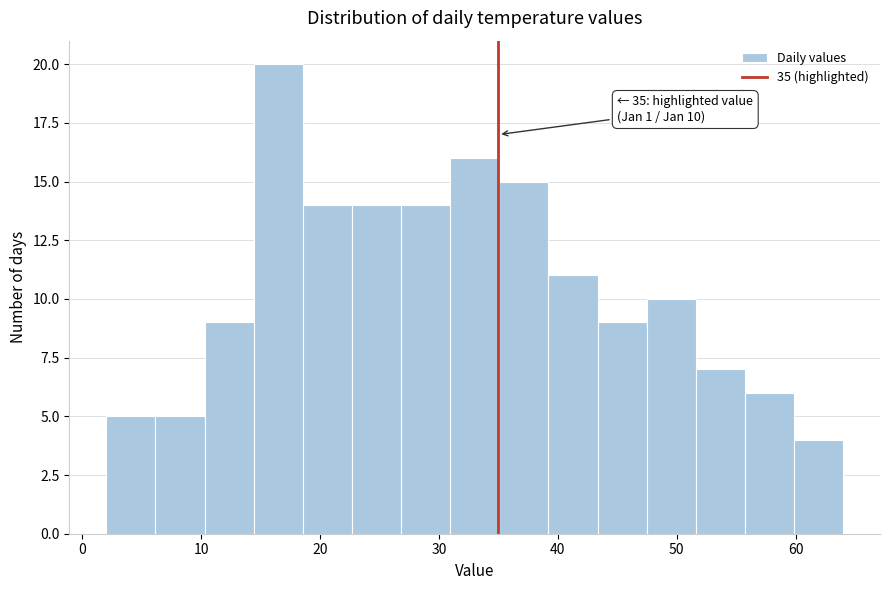

Which range on the x-axis has the tallest bar?

14 to 19